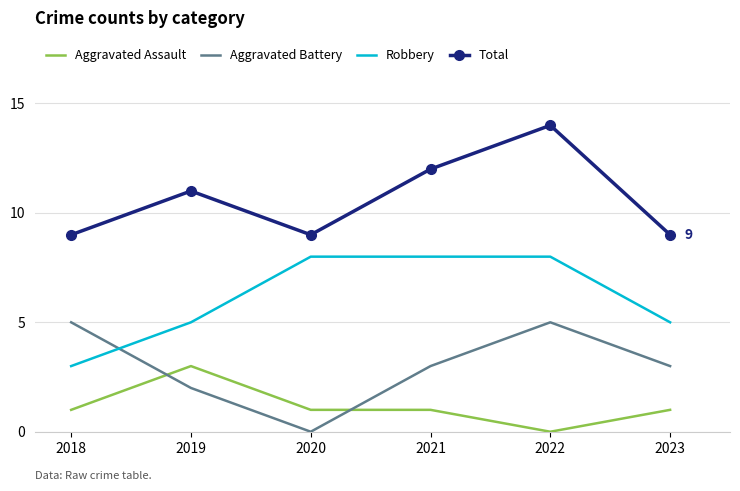

What is the spread (max minus min) of values at 2020?

9